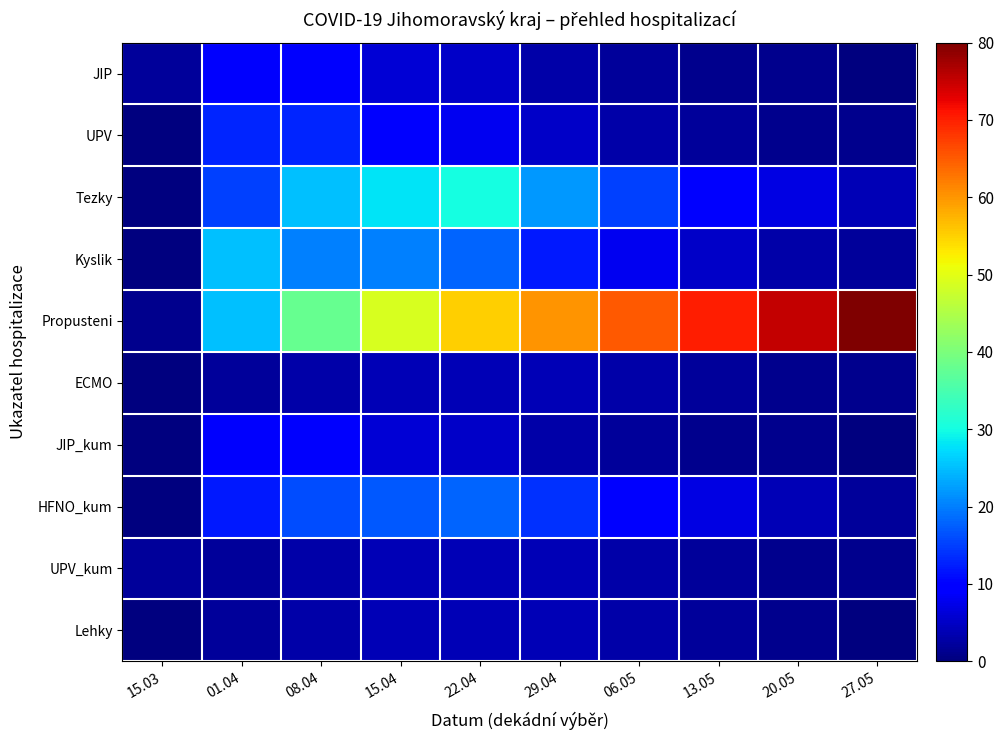

Which label corresponds to the largest value in the chart?

27.05